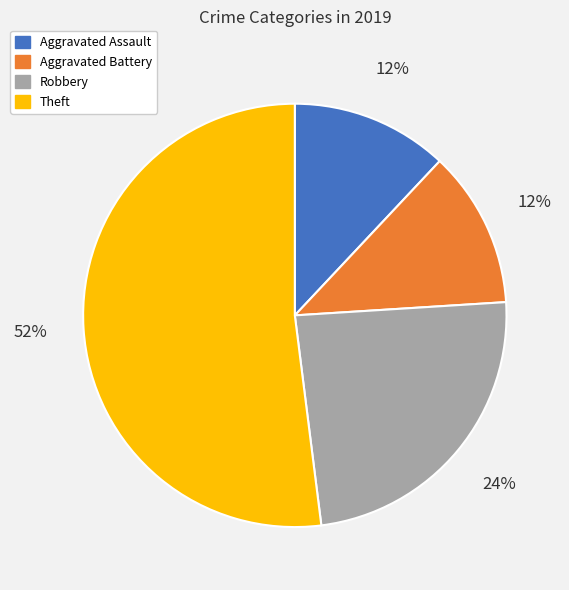

How many slices are in this pie chart?

4